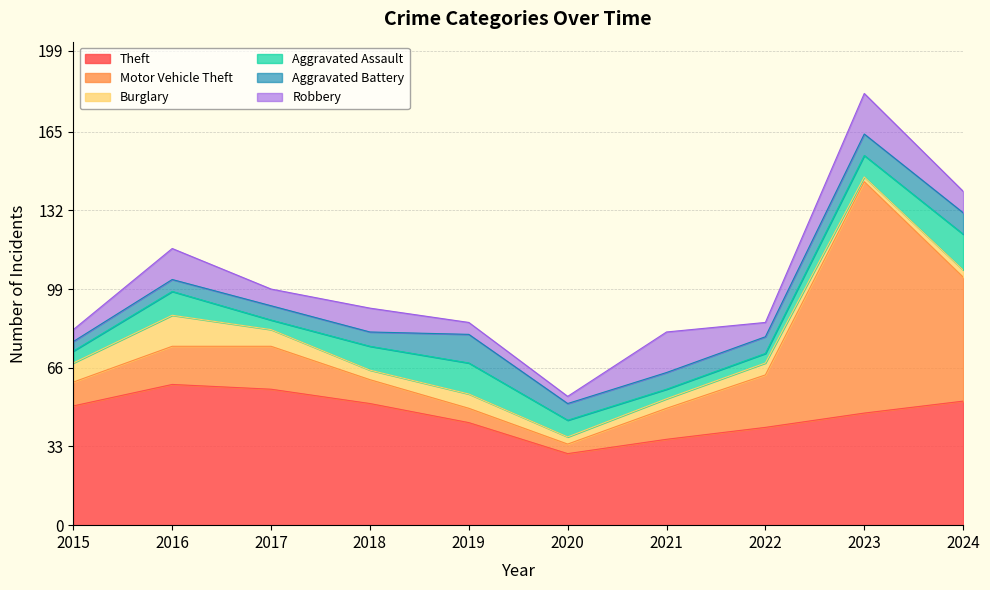

Which series changed the most between 2017 and 2019?

Theft